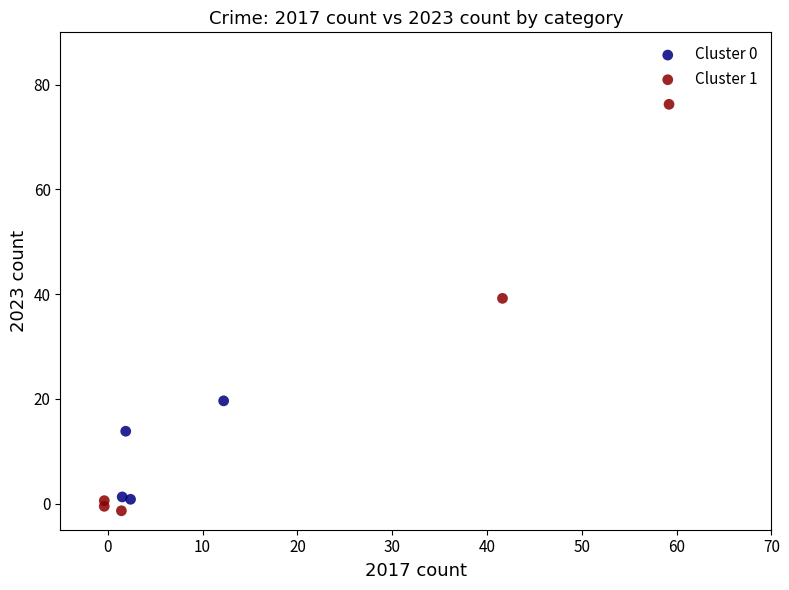

Which series has the widest spread of Y values?

Cluster 1